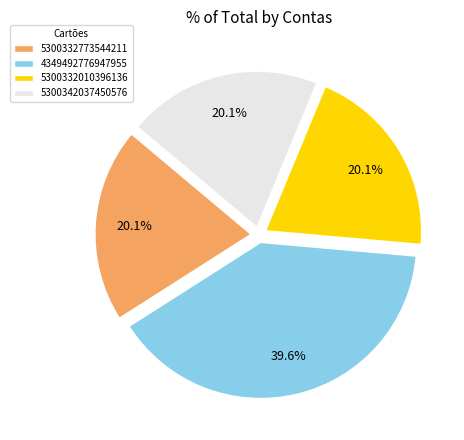

Is 4349492776947955 the majority of the pie?

No